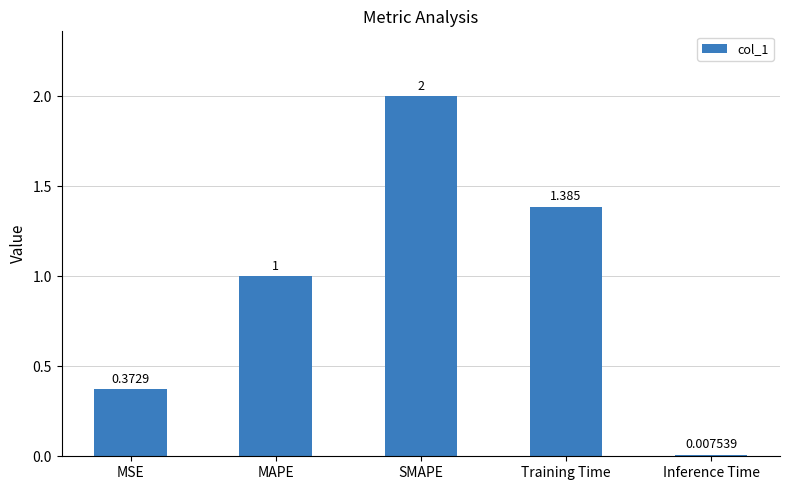

Are the bars horizontal?

No